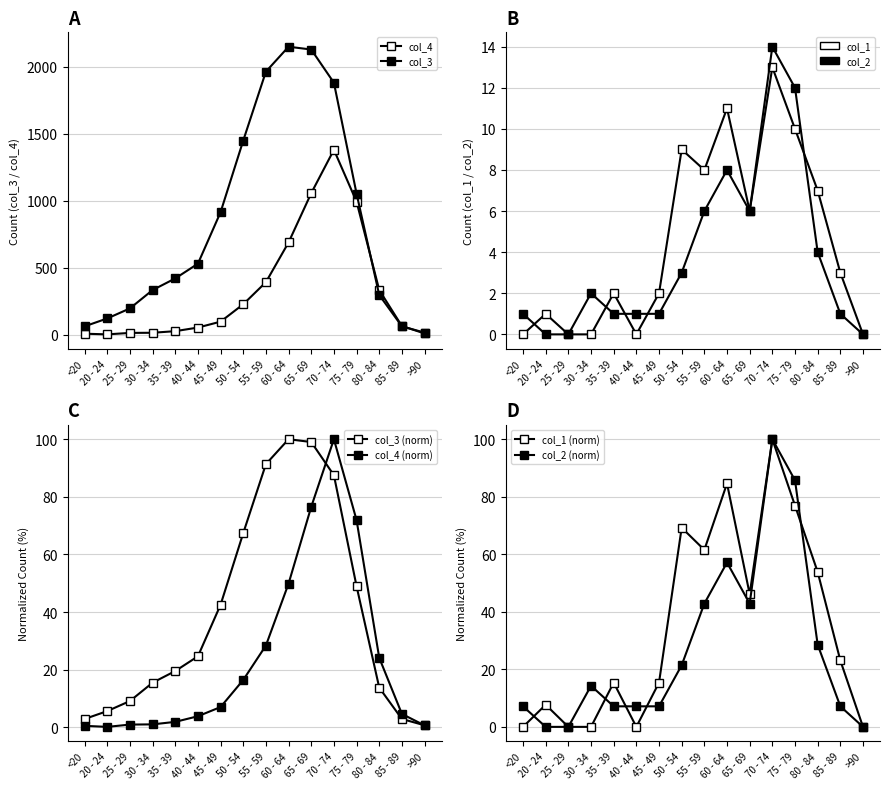

Is the value of col_4 at 75 - 79 greater than the value of col_1 at 60 - 64?

Yes